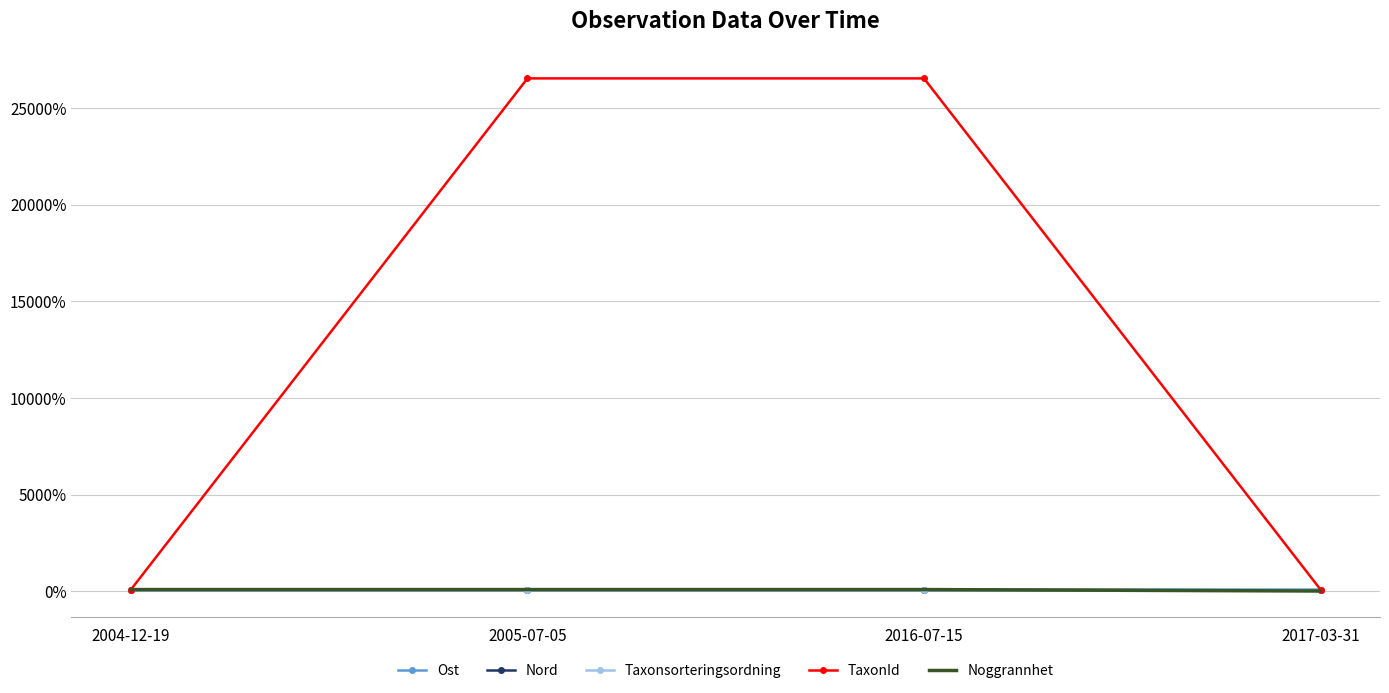

Which series has the widest spread of values?

TaxonId